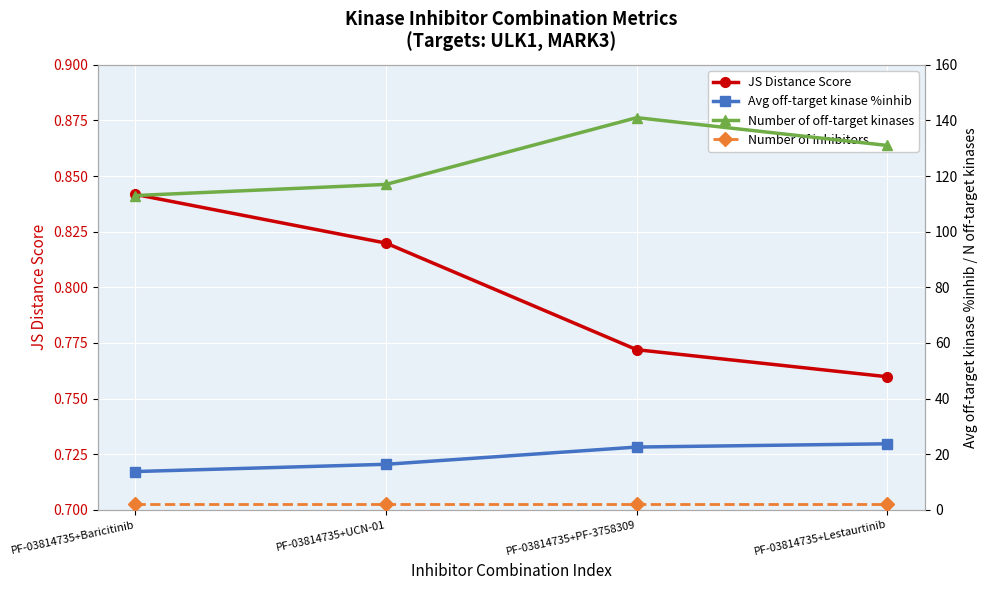

At which label is JS Distance Score closest to 0?

PF-03814735+Lestaurtinib